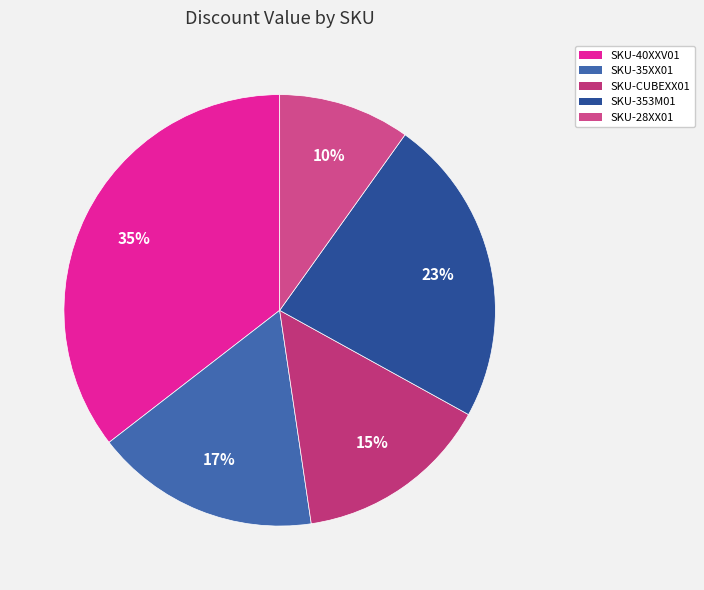

How many segments does this pie chart have?

5